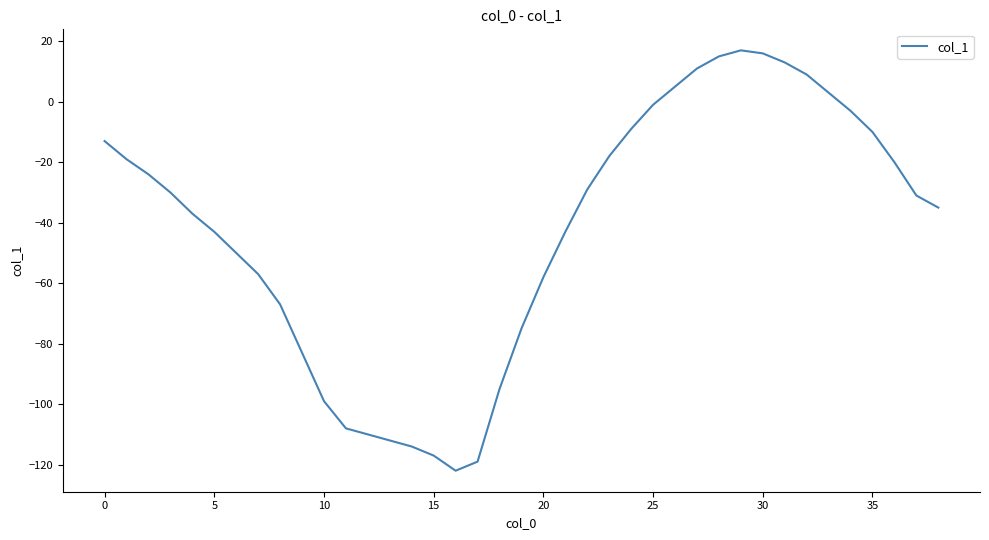

What is the minimum value shown in the chart?

-122